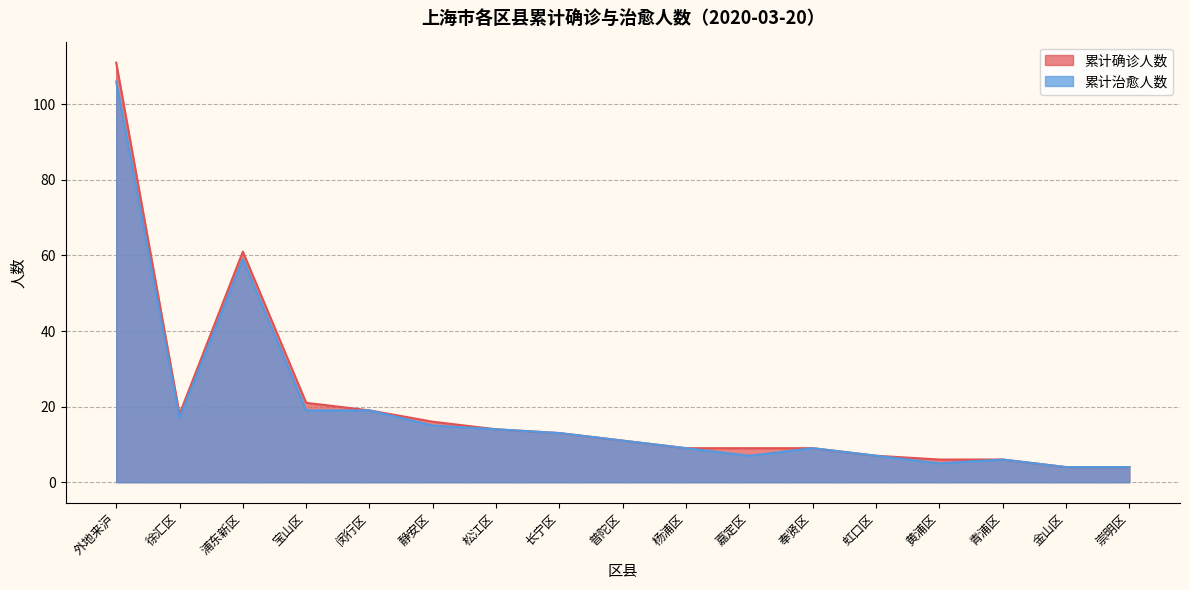

True or false: 累计确诊人数 and 累计治愈人数 cross at least once.

False